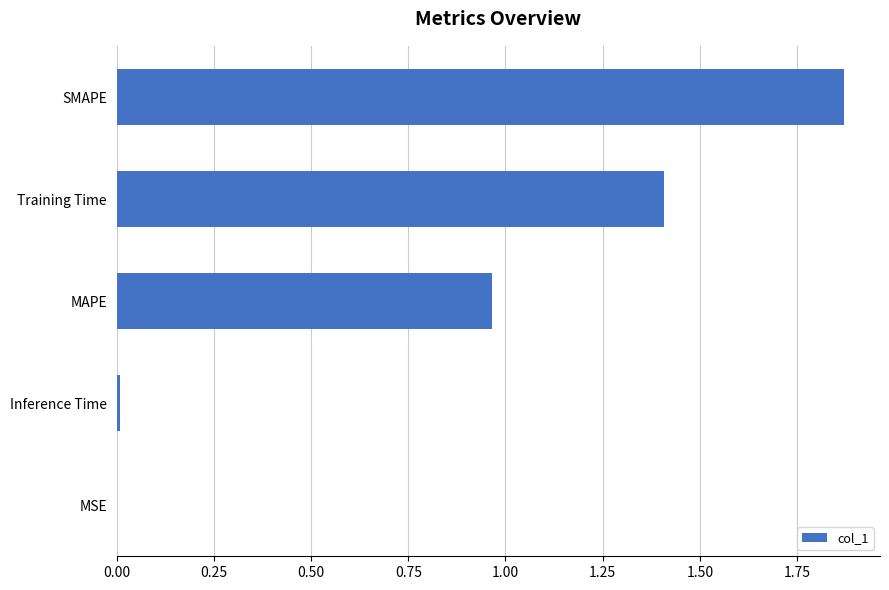

Is it true that the value at MAPE is 0.5?

False